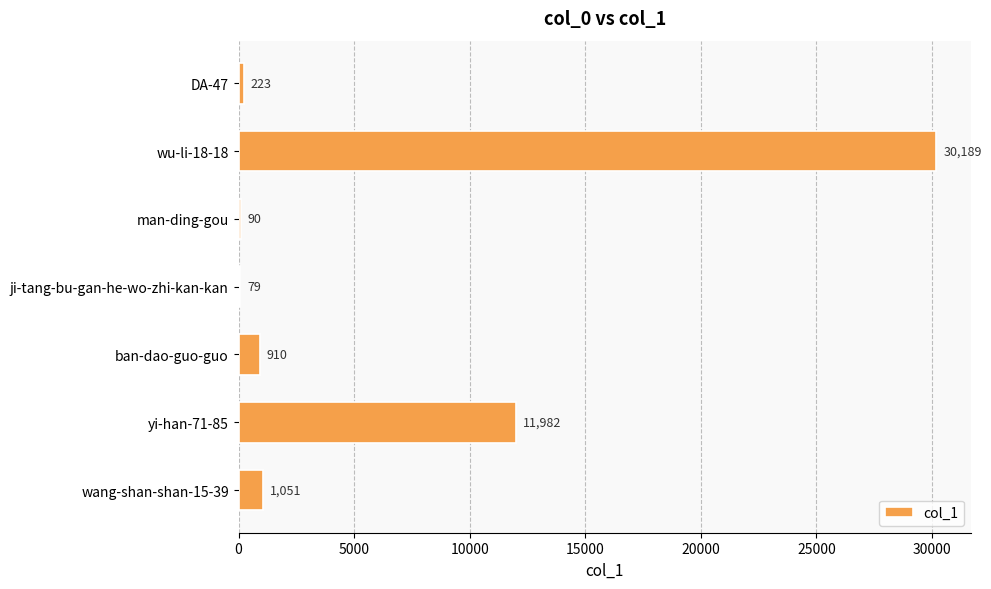

What is the sum of the values at wu-li-18-18 and man-ding-gou?

30279